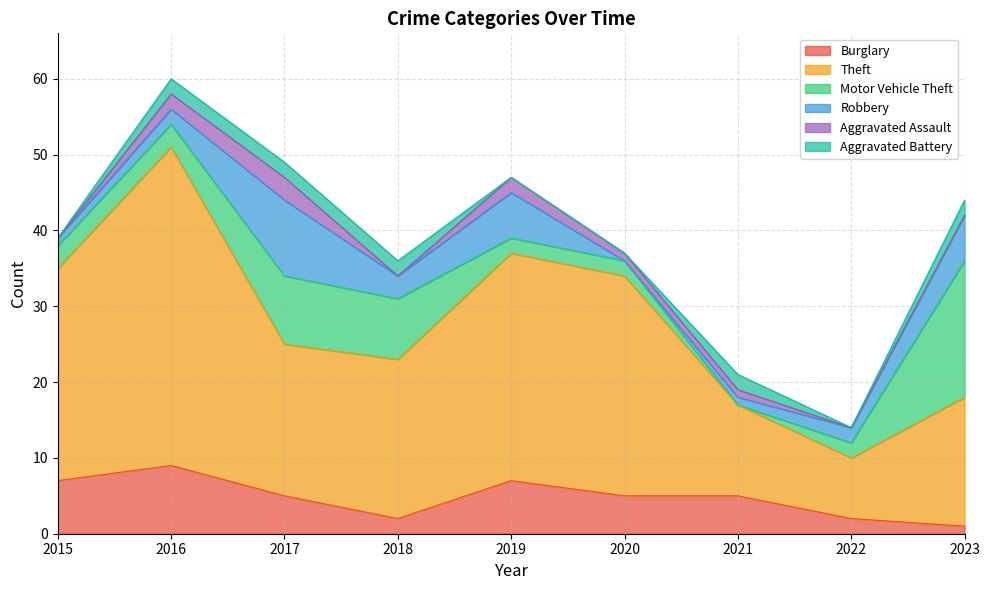

At which category is the sum across all series the highest?

2016